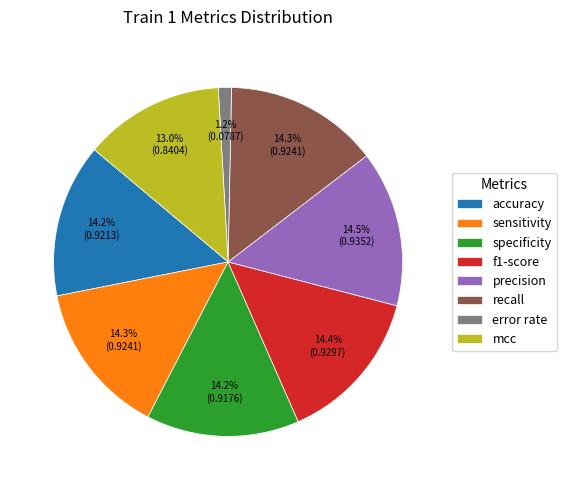

Is there any slice that represents more than half of the pie?

No